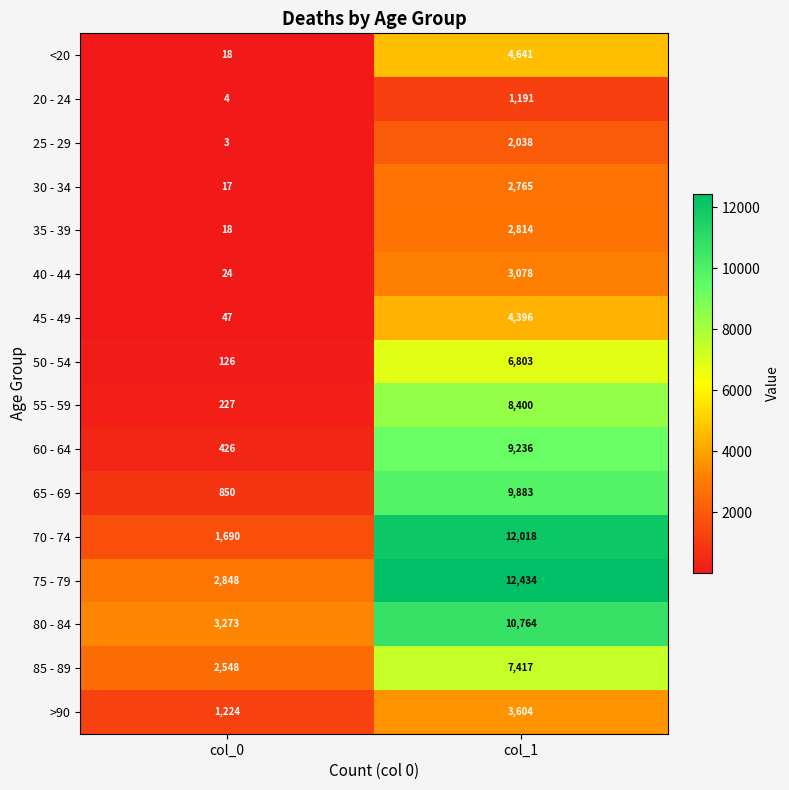

Which series has the widest spread of values?

70 - 74